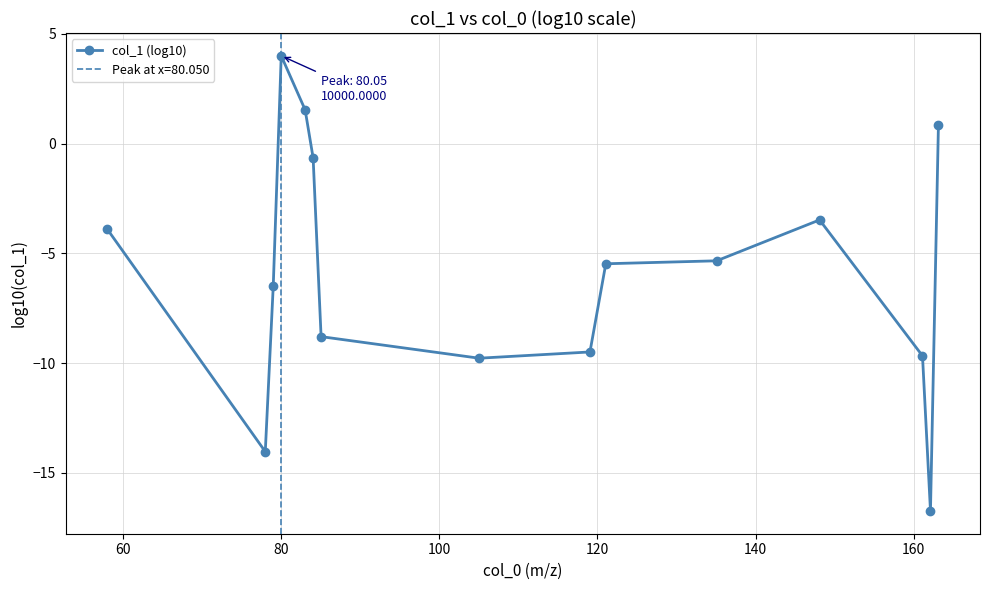

What is the value of the col_1 (log10) point at the 1st from the left?

-3.9